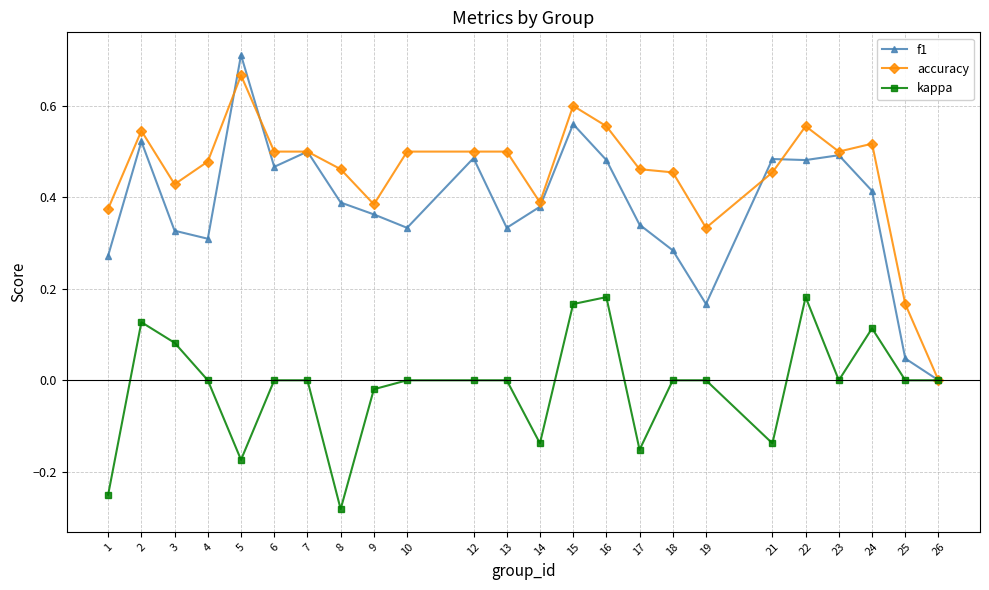

Which series changed the most between 2 and 13?

f1